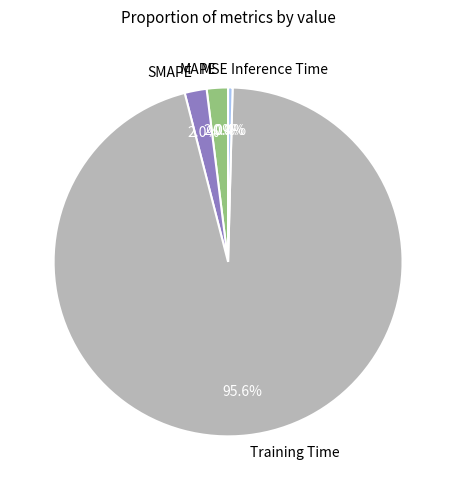

Between Training Time and MAPE, which is larger?

Training Time